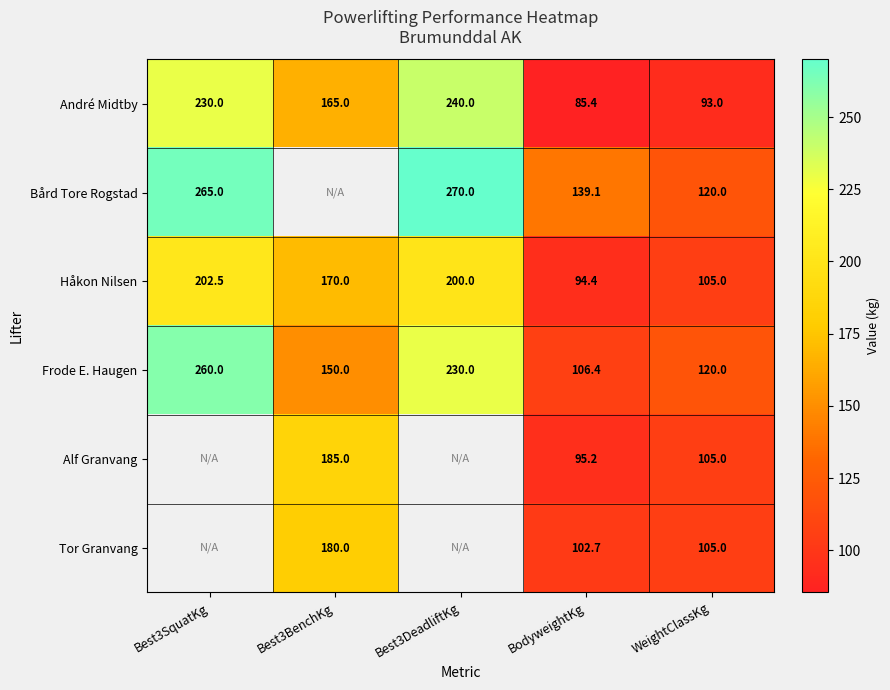

Rank the series at BodyweightKg from highest to lowest value.

Bård Tore Rogstad, Frode E. Haugen, Tor Granvang, Alf Granvang, Håkon Nilsen, André Midtby